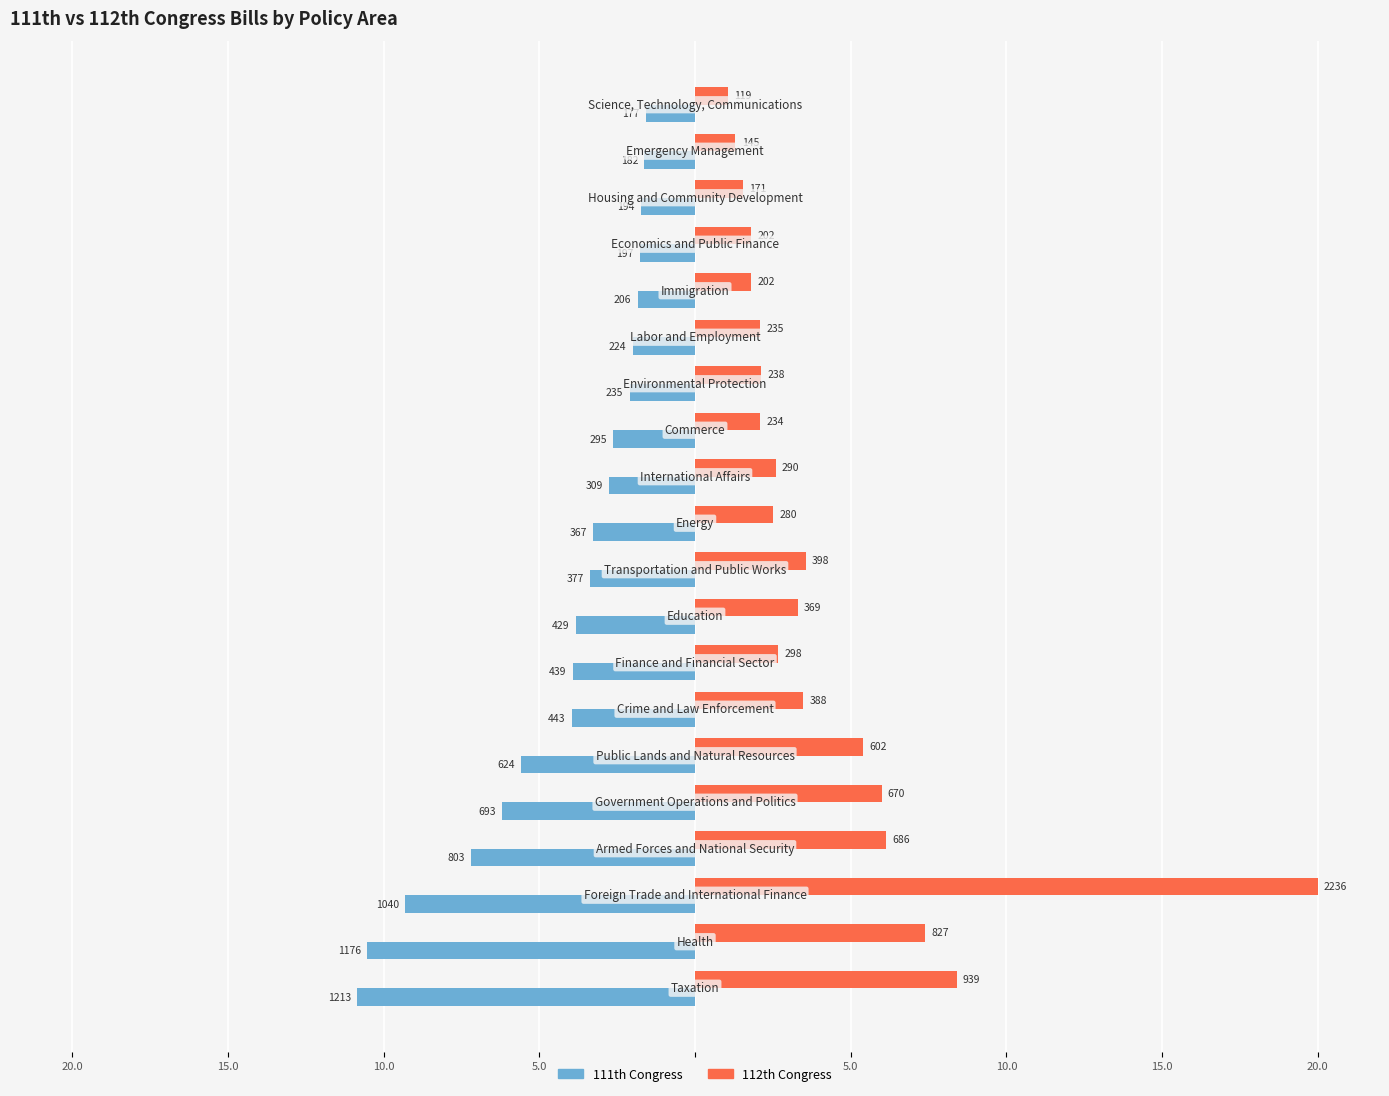

What are all the series names shown in the legend?

111th Congress, 112th Congress